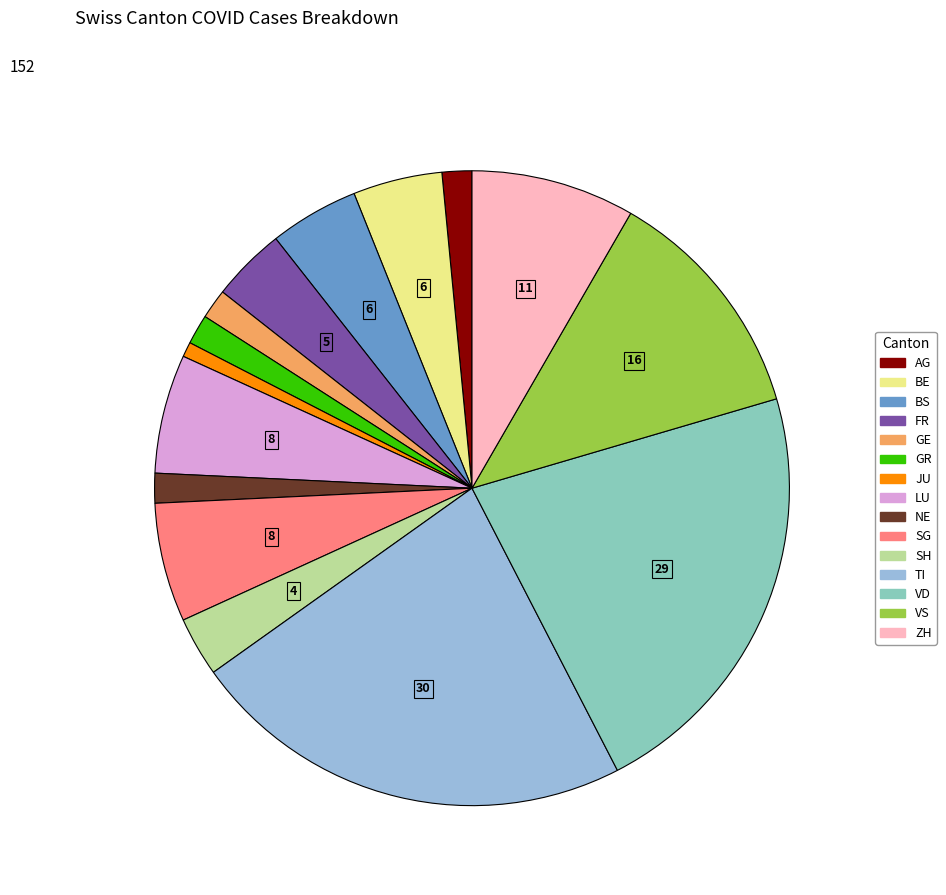

Is there a majority slice in this chart?

No